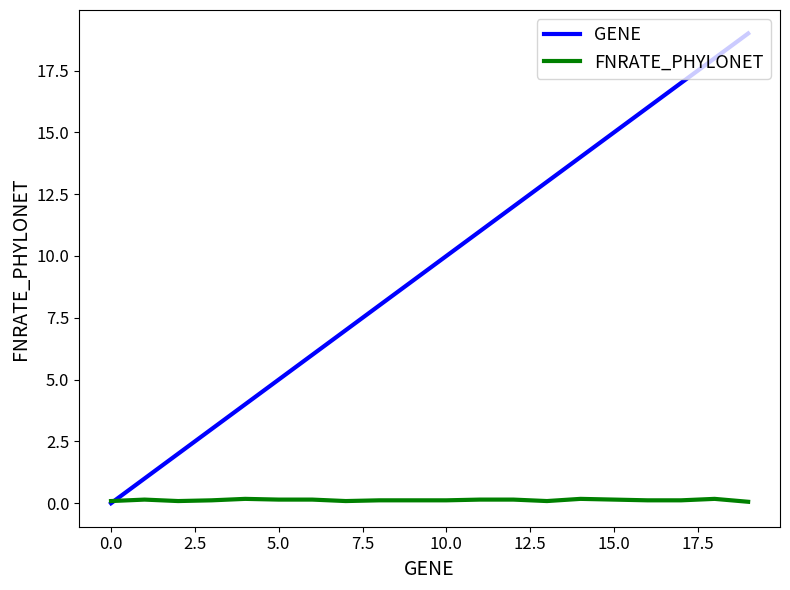

List the series in order of their overall mean, lowest first.

FNRATE_PHYLONET, GENE